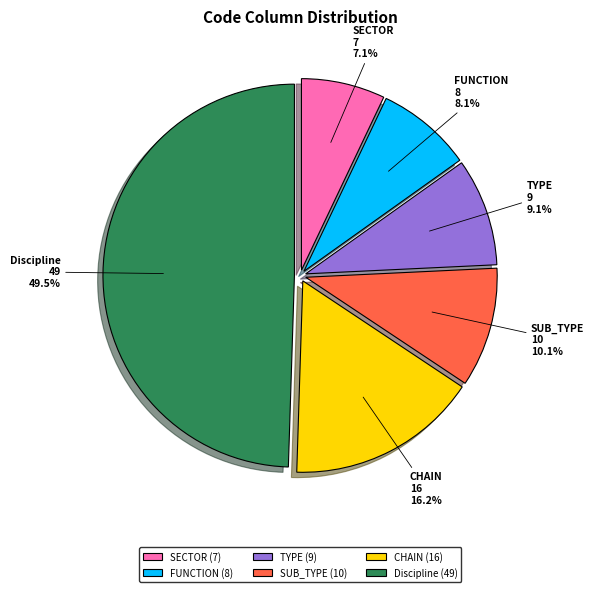

Does SECTOR represent more than half of the total?

No